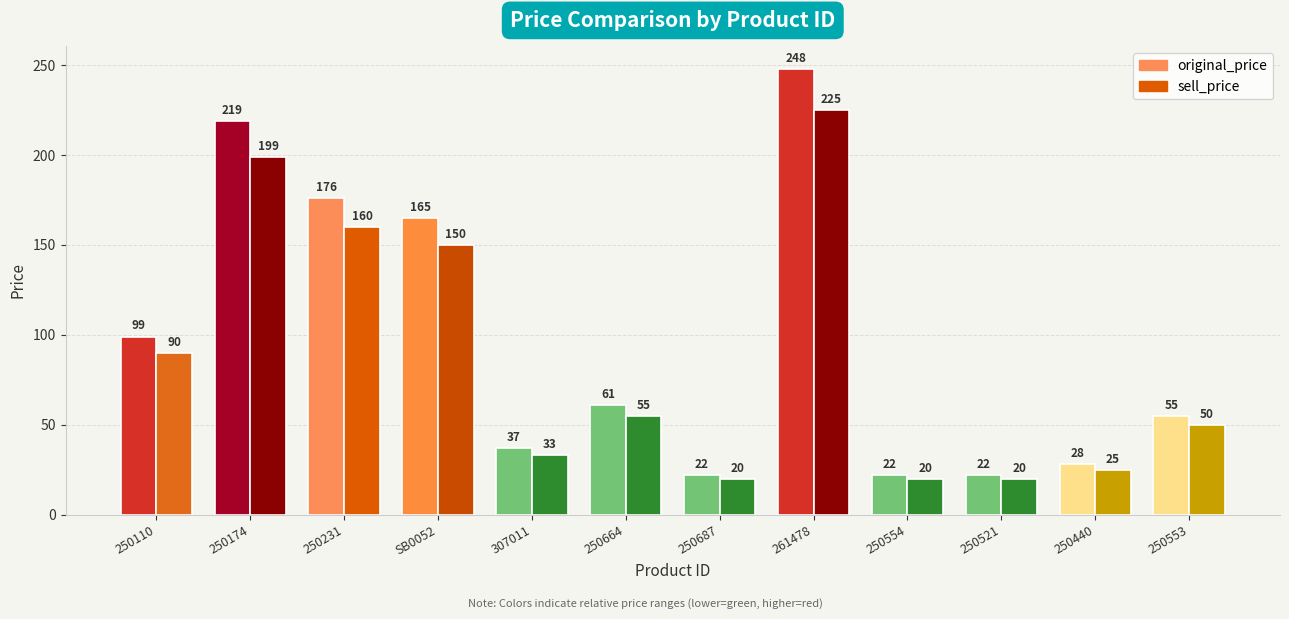

How many values in the sell_price series are below 55?

6